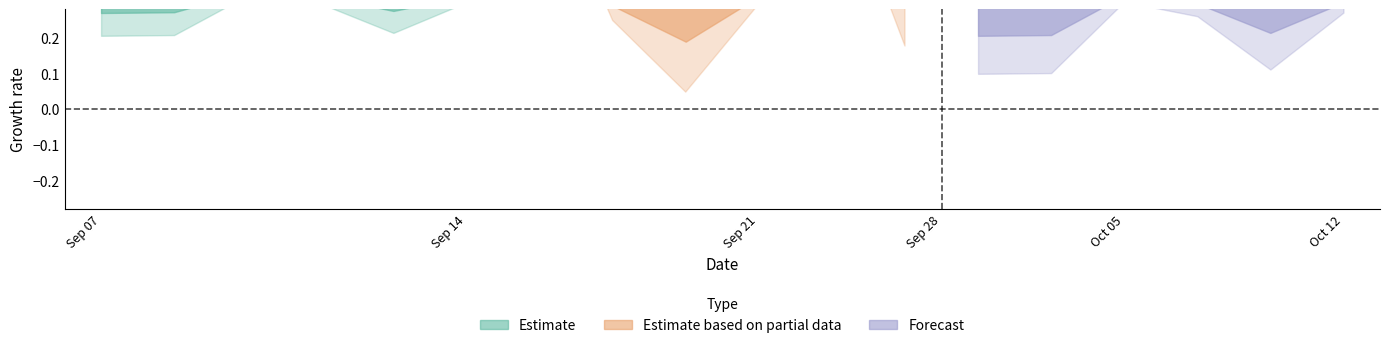

At how many categories does at least one series exceed 0?

18